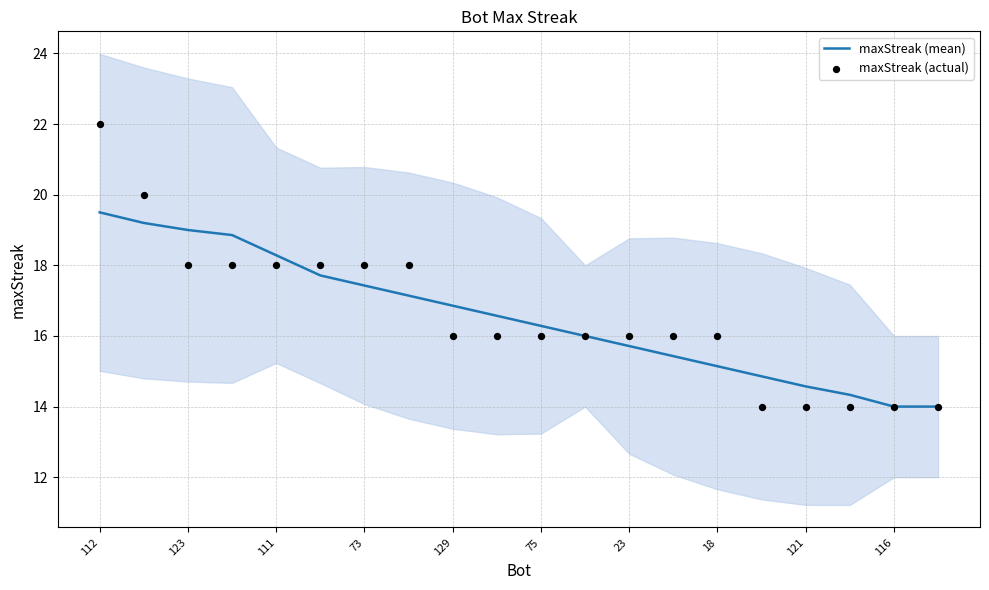

At how many categories does at least one series exceed 15?

15